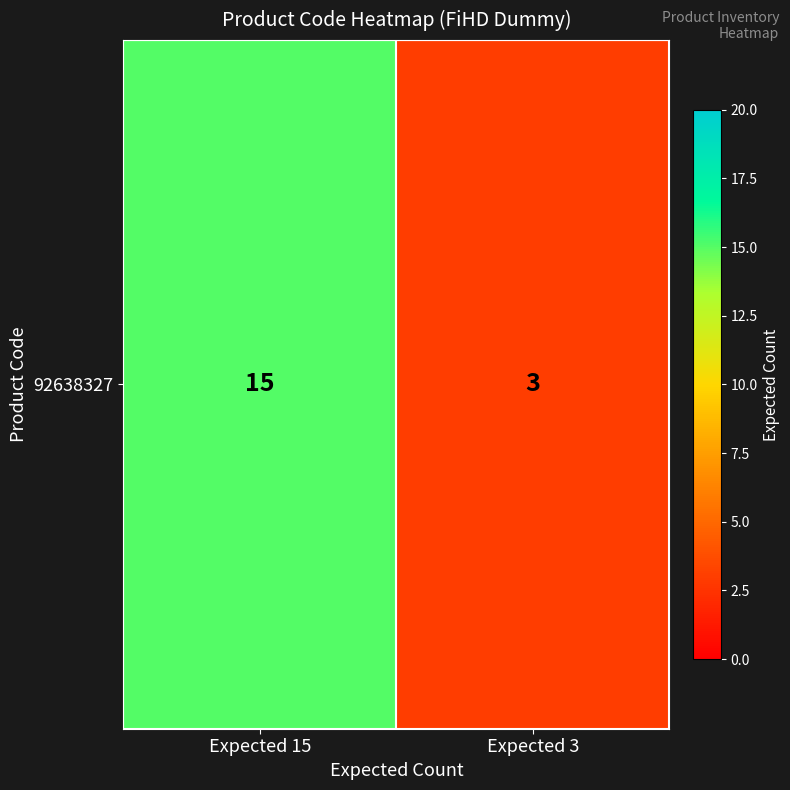

At which category does the chart reach its peak across all series?

Expected 15